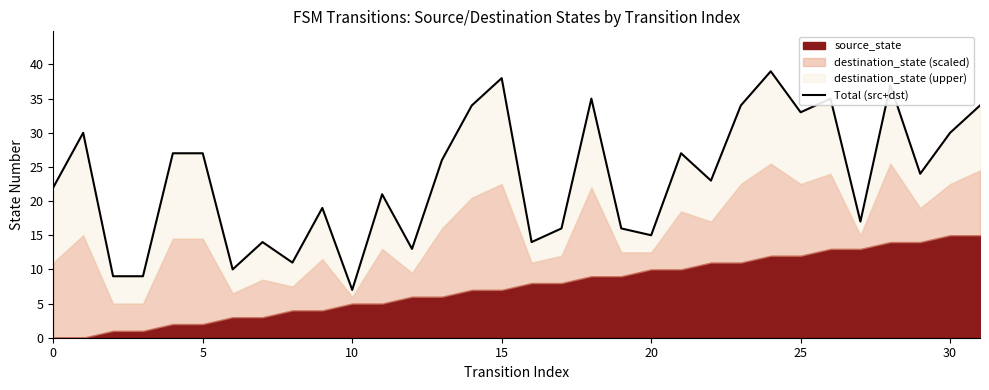

How many interior local peaks (higher than both neighbors) does the data have?

10